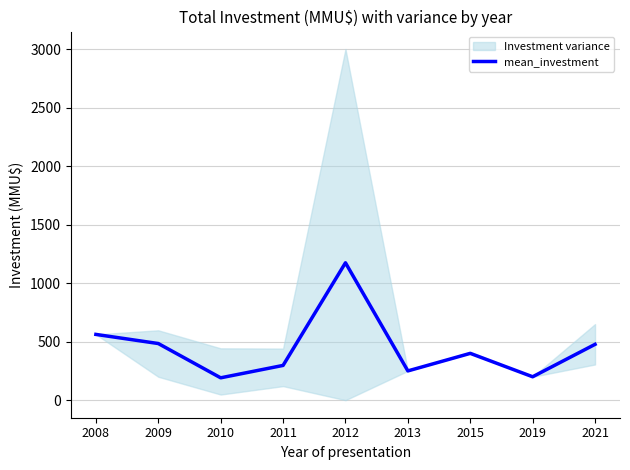

Reading left to right, transcribe all the data shown in this chart.

562	484	191	297	1174	250	400	200	477